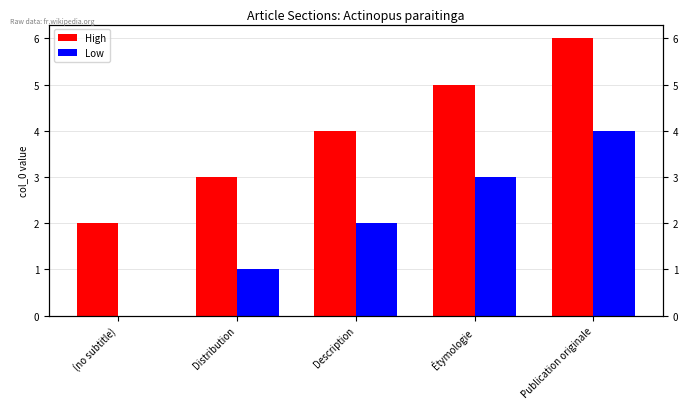

How many values in the High series exceed 4?

2